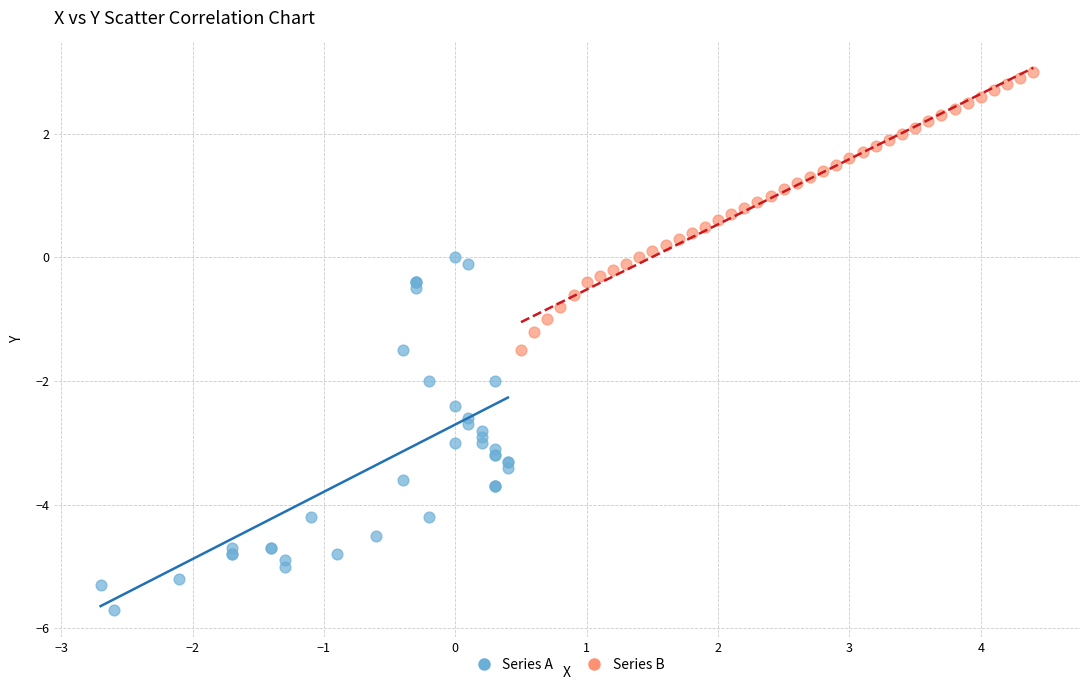

Which series has the largest Y range (max minus min)?

Series A